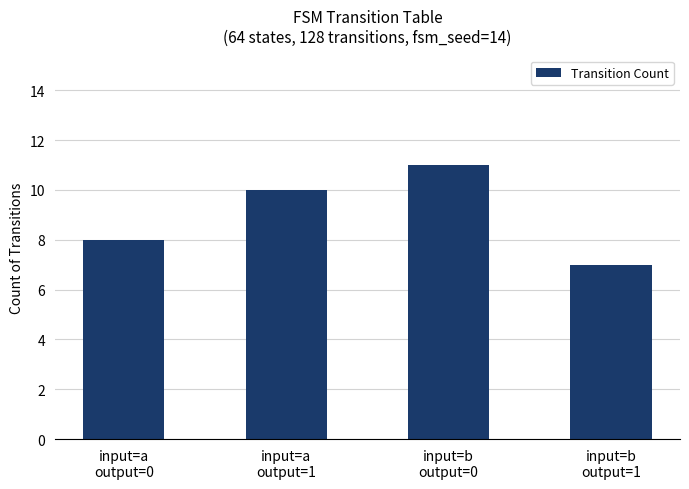

True or false: the data shows 4 at input=b
output=0.

False